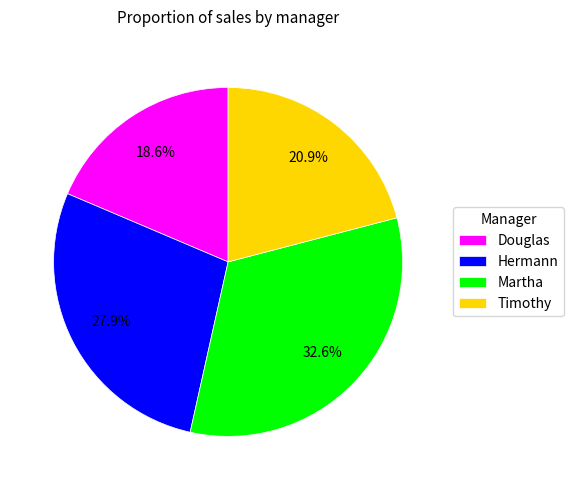

Which category has the smallest portion of the pie?

Douglas